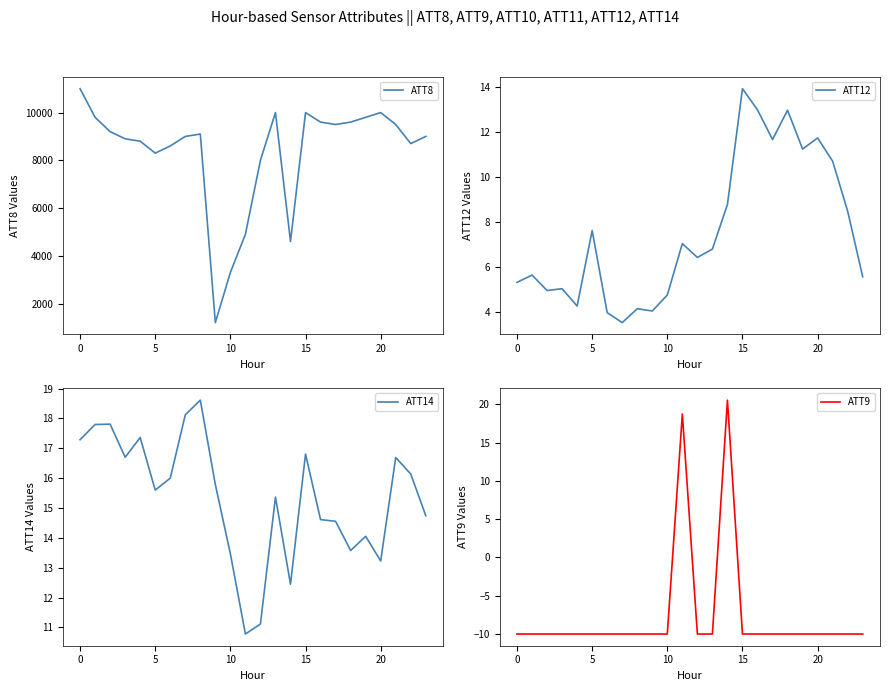

The ATT8 series shows 4455.1 at 5. True or false?

False